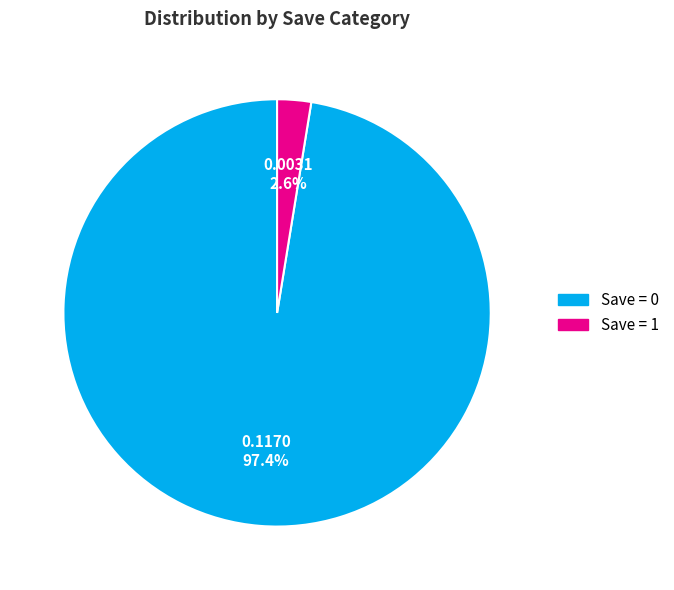

Does any single category account for the majority?

Yes